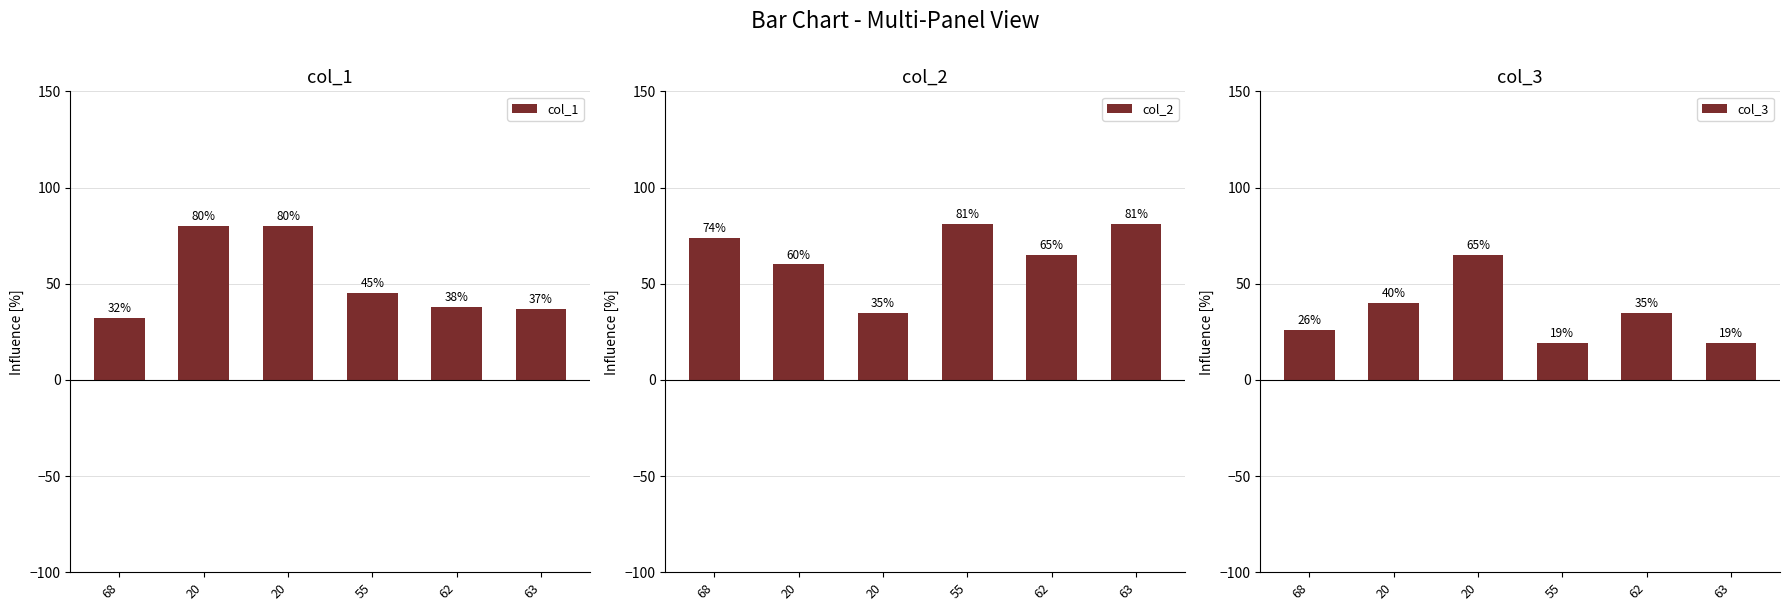

Between 68 and 62, which series saw the biggest shift?

col_2